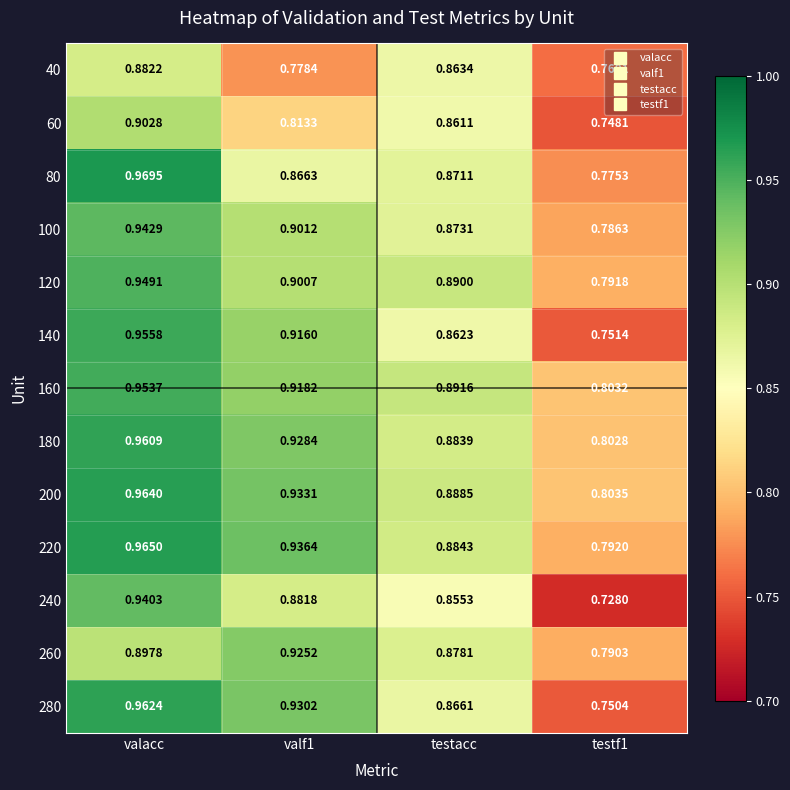

At which category is the sum across all series the highest?

valacc